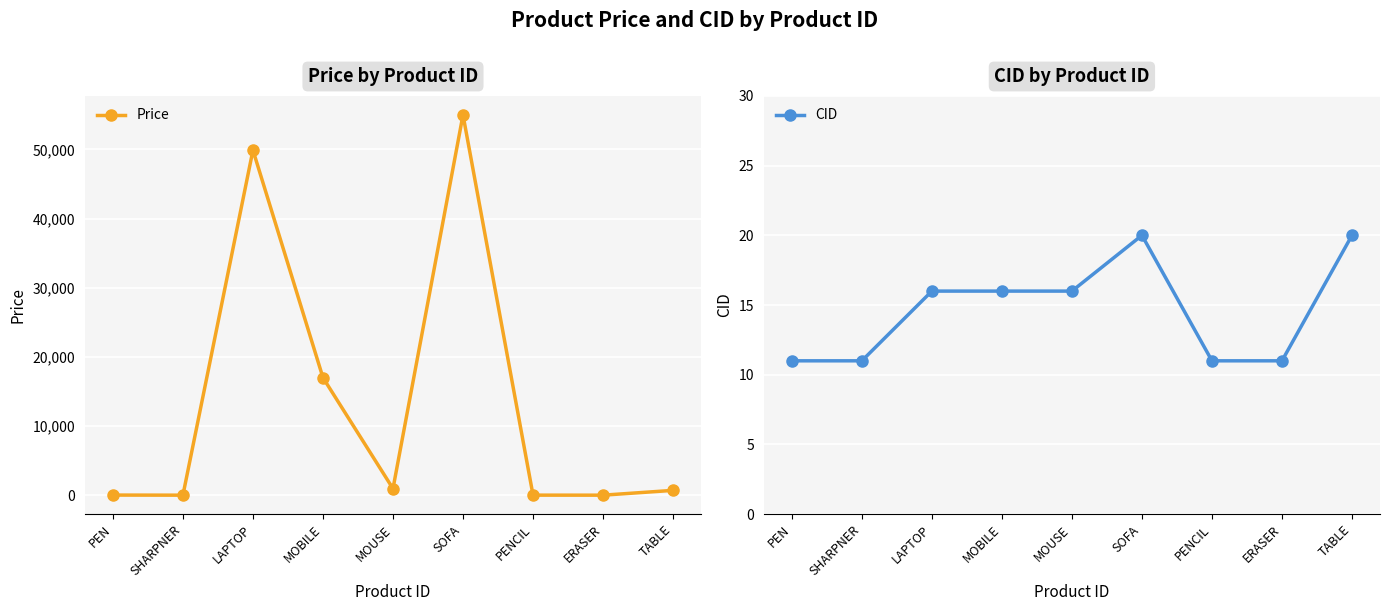

Between PENCIL and TABLE, which series saw the biggest shift?

Price